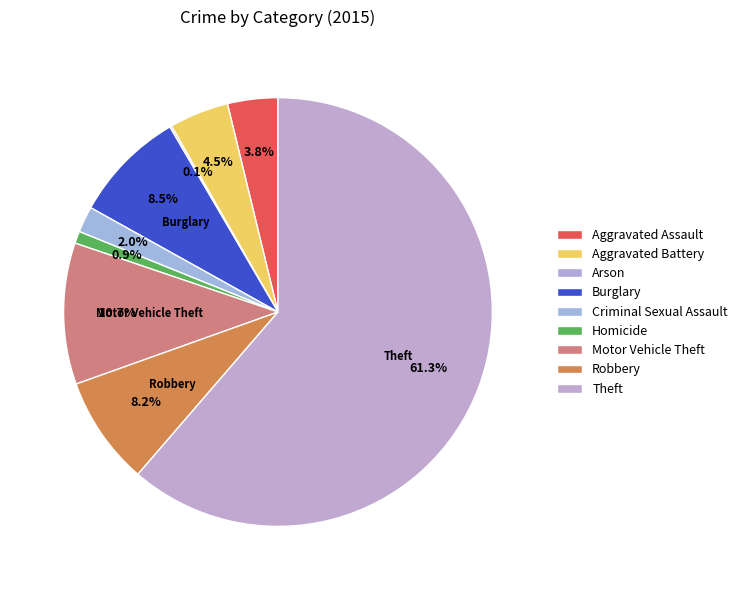

What is the change in value from Arson to Robbery?

+115